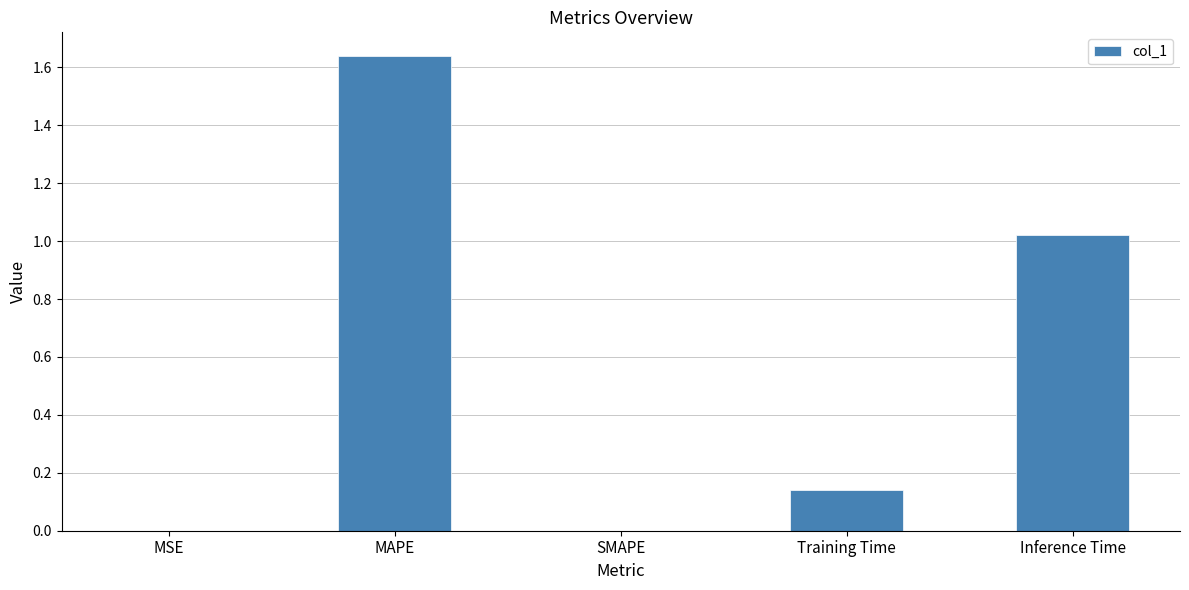

What is the average value?

0.6